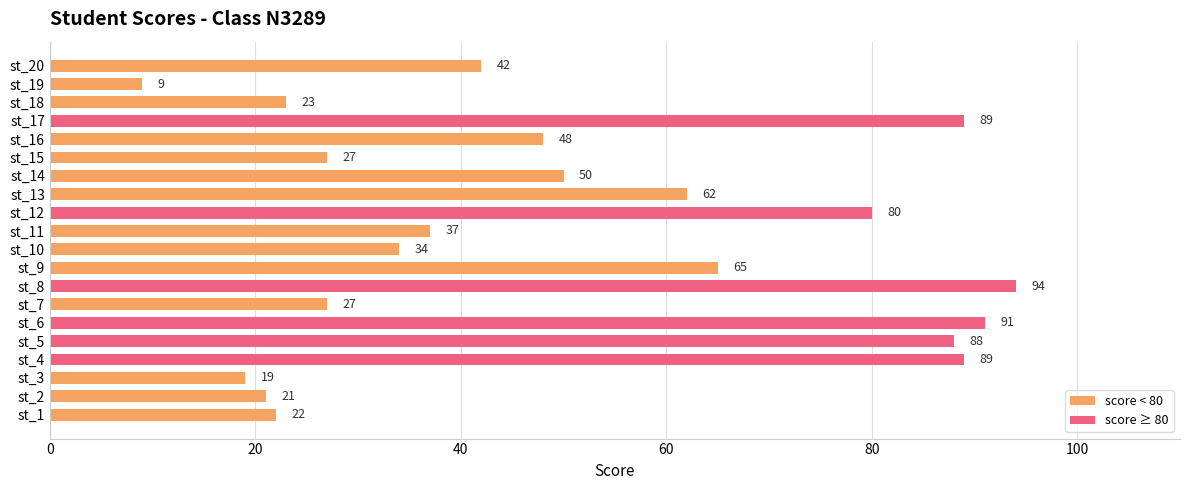

How many series are shown in this chart?

1